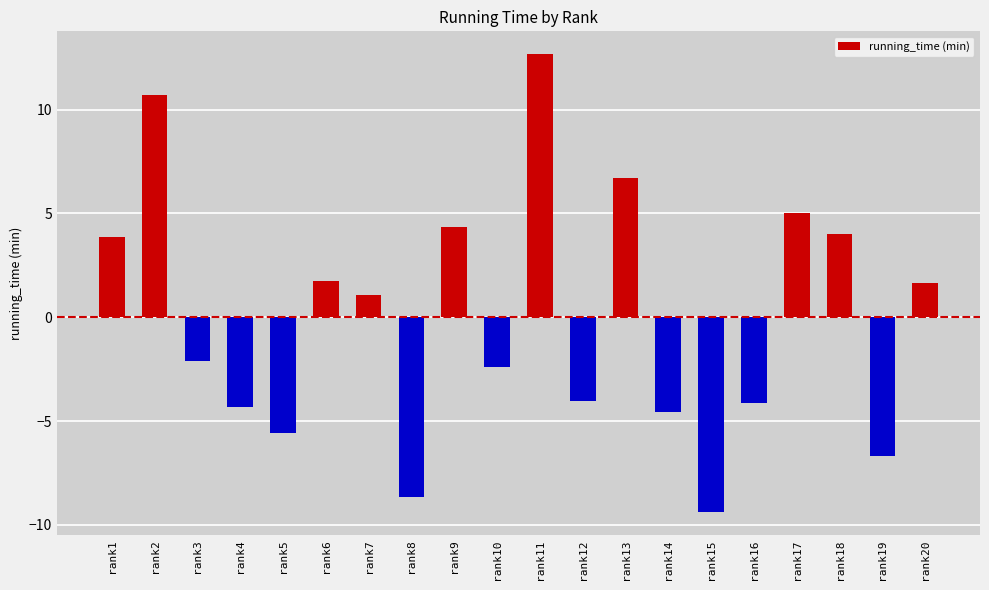

At which label does the data first exceed 1?

rank1